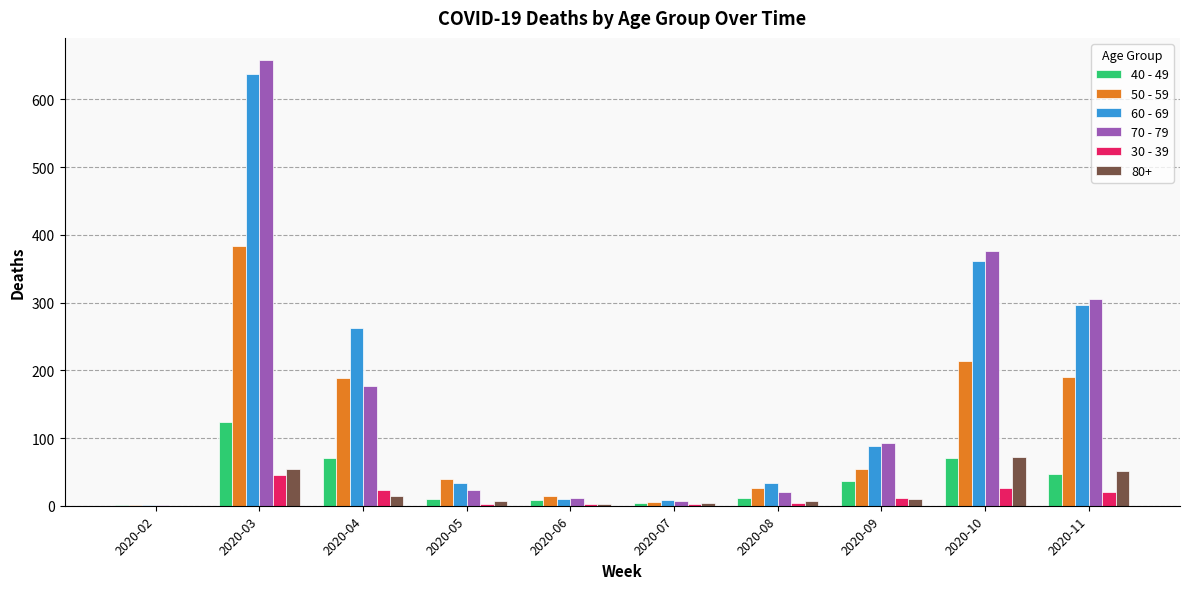

The 60 - 69 series shows 297 at 2020-11. True or false?

True